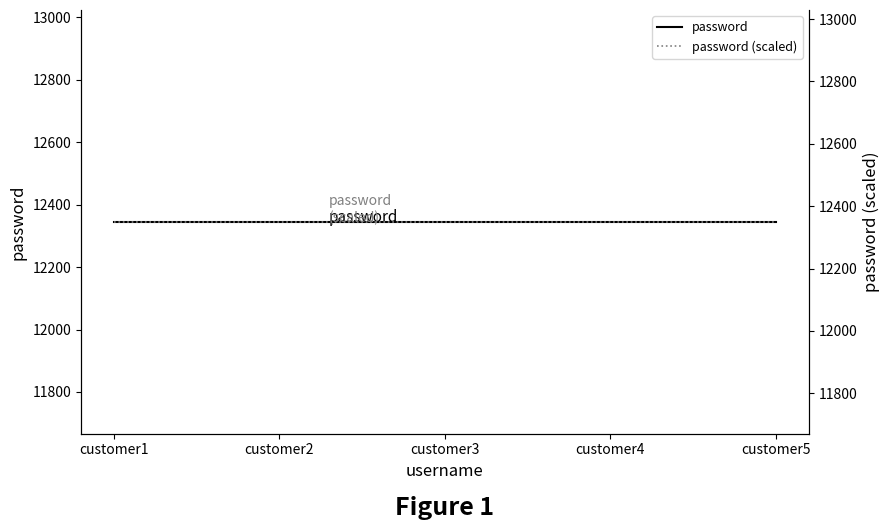

What are all the series names shown in the legend?

password, password (scaled)